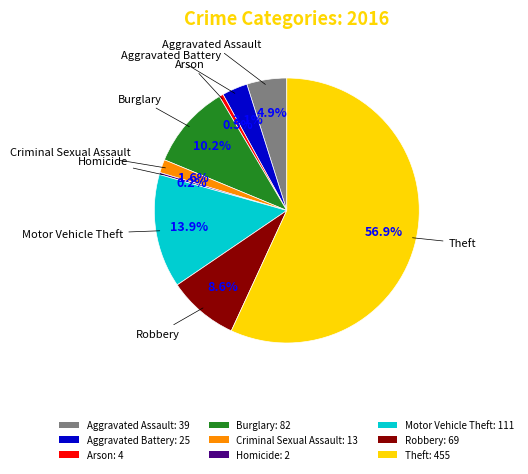

Approximately how many times larger is the value at Motor Vehicle Theft compared to Theft?

0.2